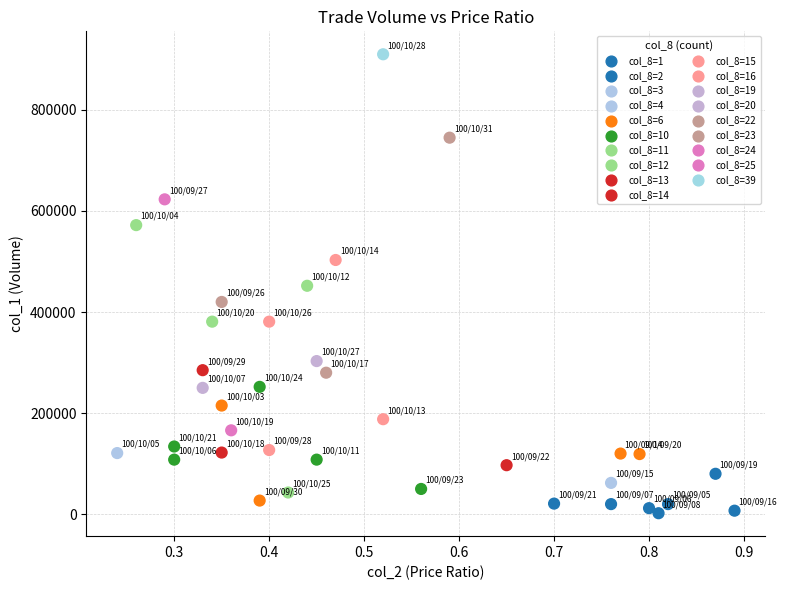

What is the range of Y values (max minus min)?

908000